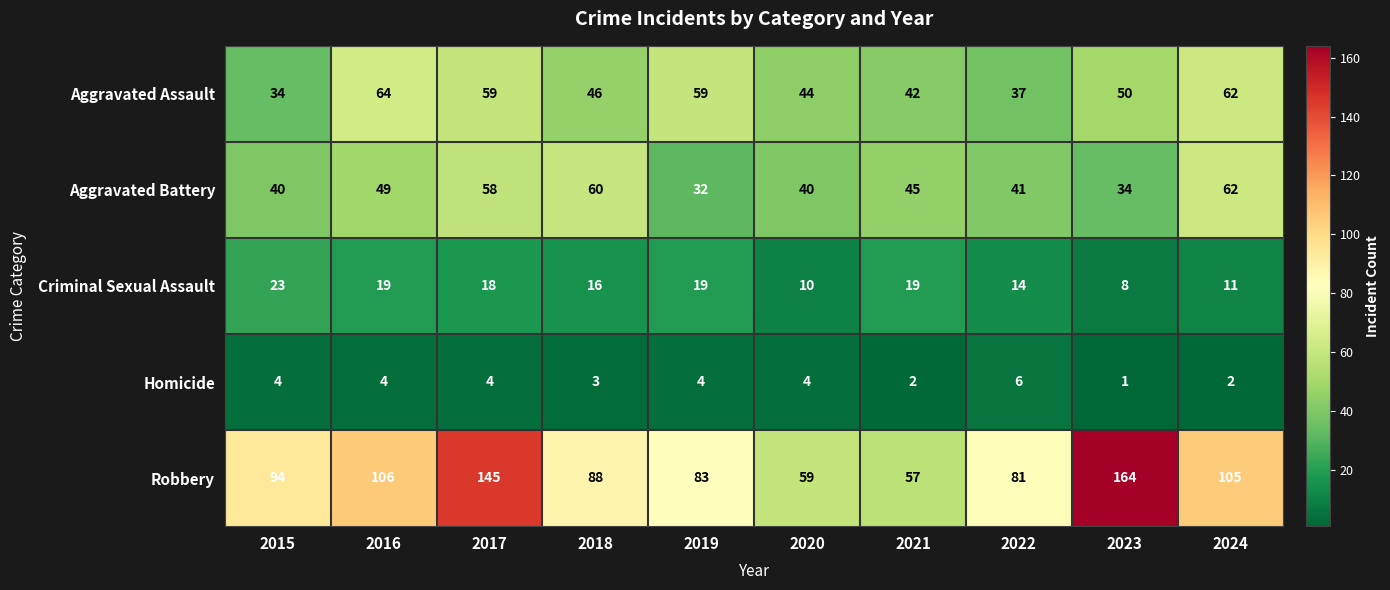

What is the spread (max minus min) of values at 2019?

79